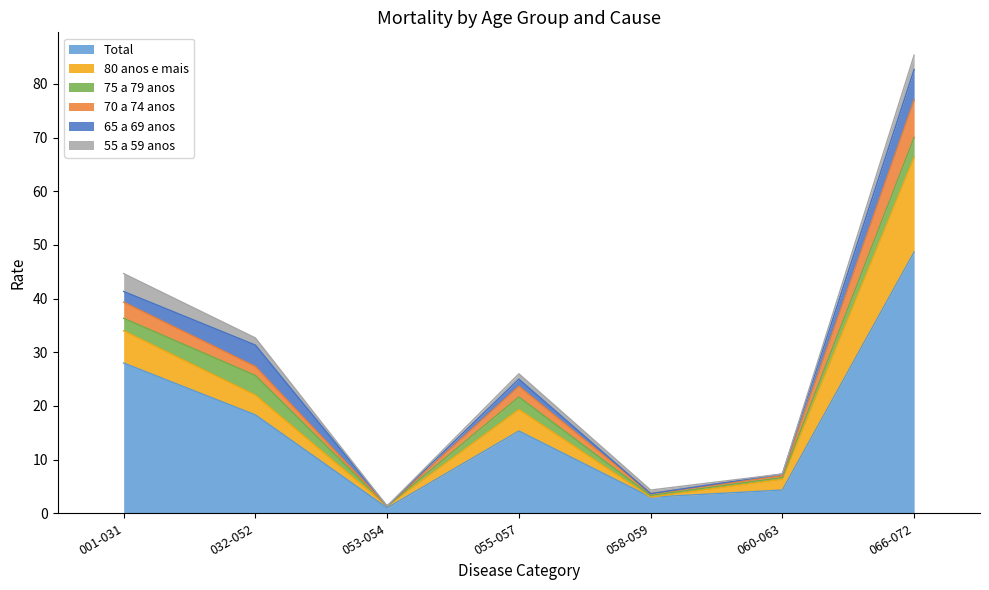

What is the label of the 7th point from the left?

066-072